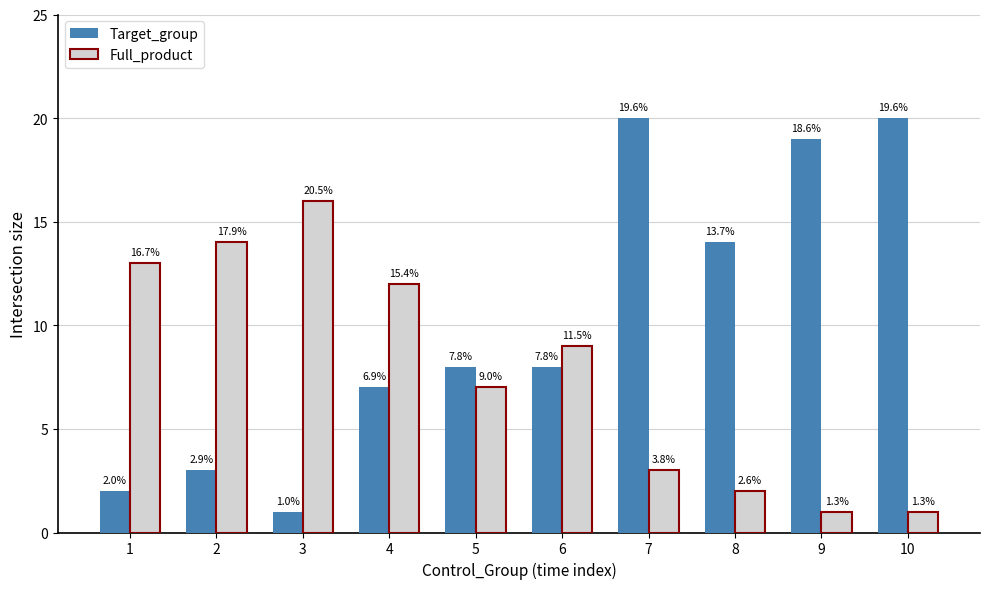

Is it true that Full_product equals 1 at 10?

True